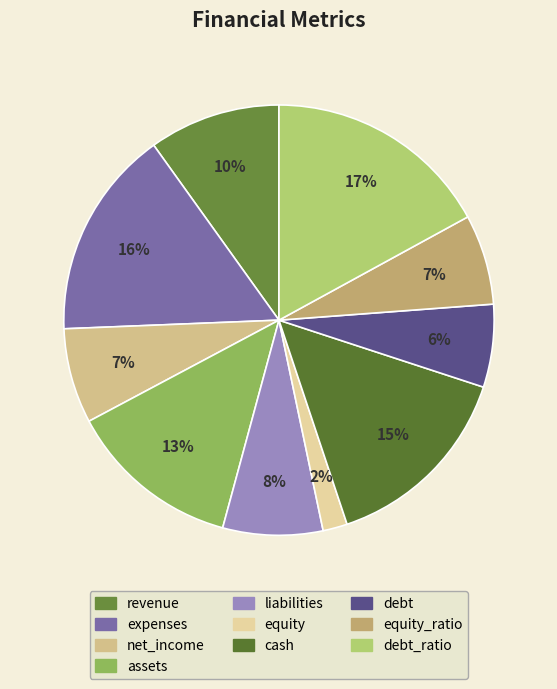

How many segments does this pie chart have?

10